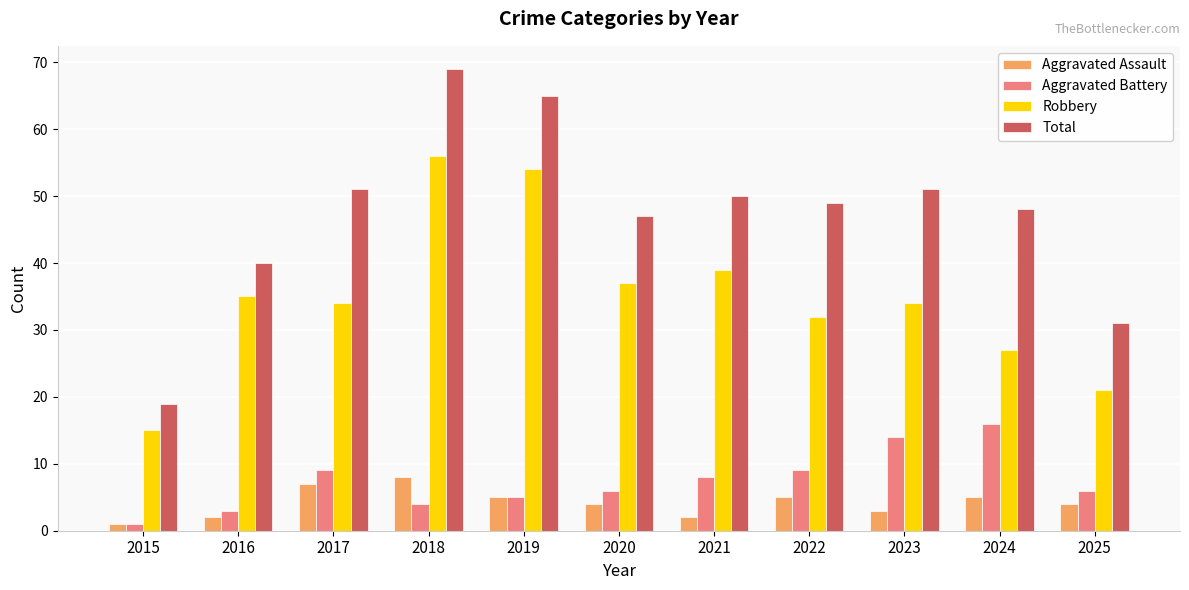

What are all the series names shown in the legend?

Aggravated Assault, Aggravated Battery, Robbery, Total